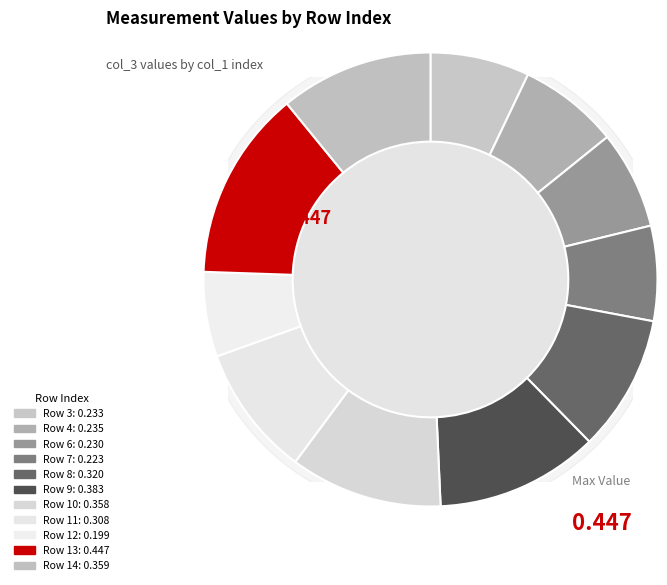

Between 7 and 6, which is larger?

6